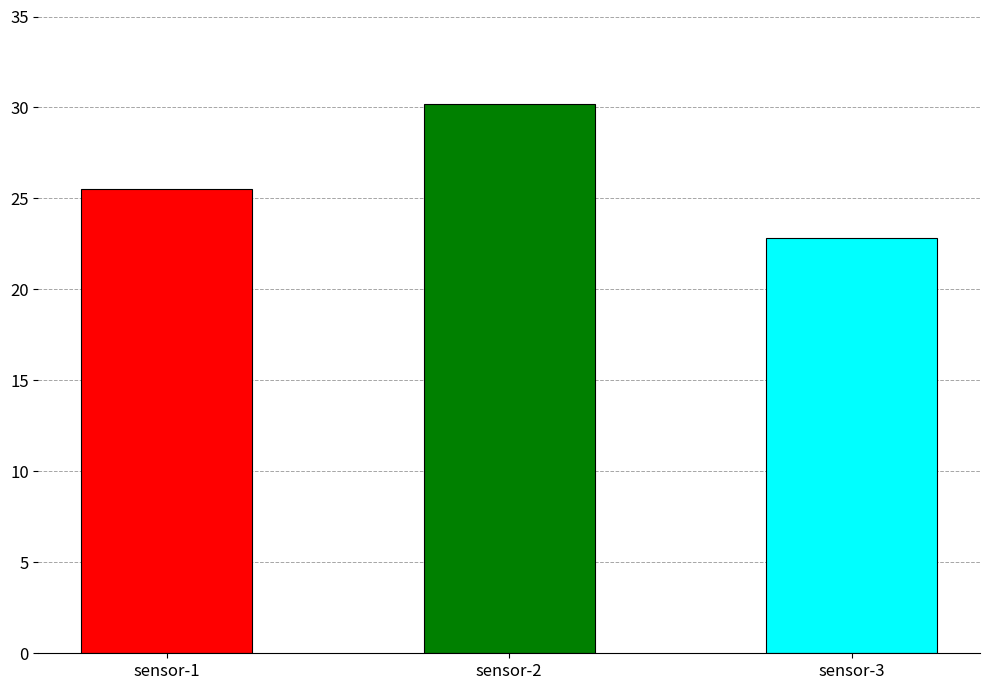

What is the greatest value displayed?

30.2